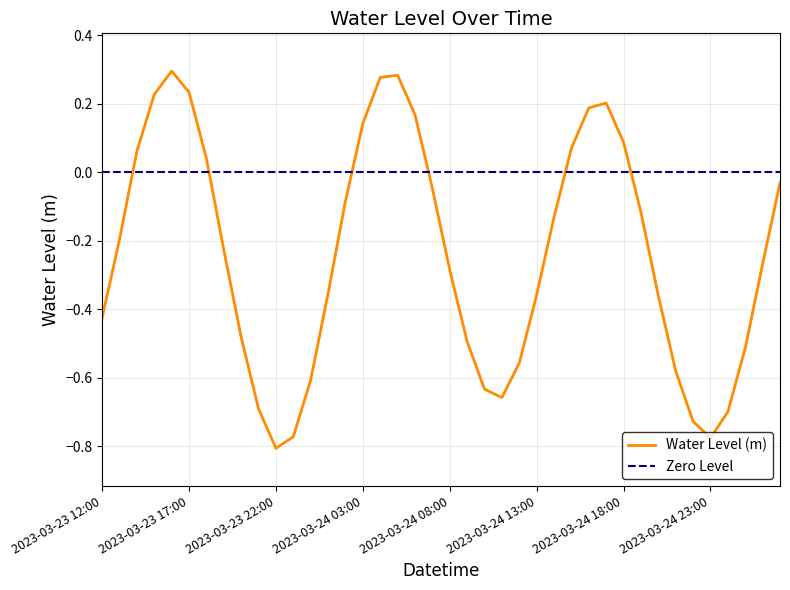

True or false: the data shows 0.3 at 2023-03-24 04:00.

True